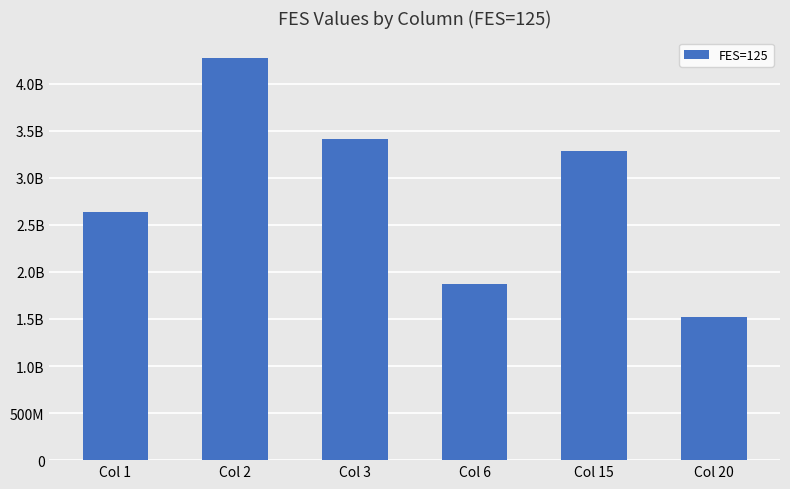

Are the bars horizontal?

No